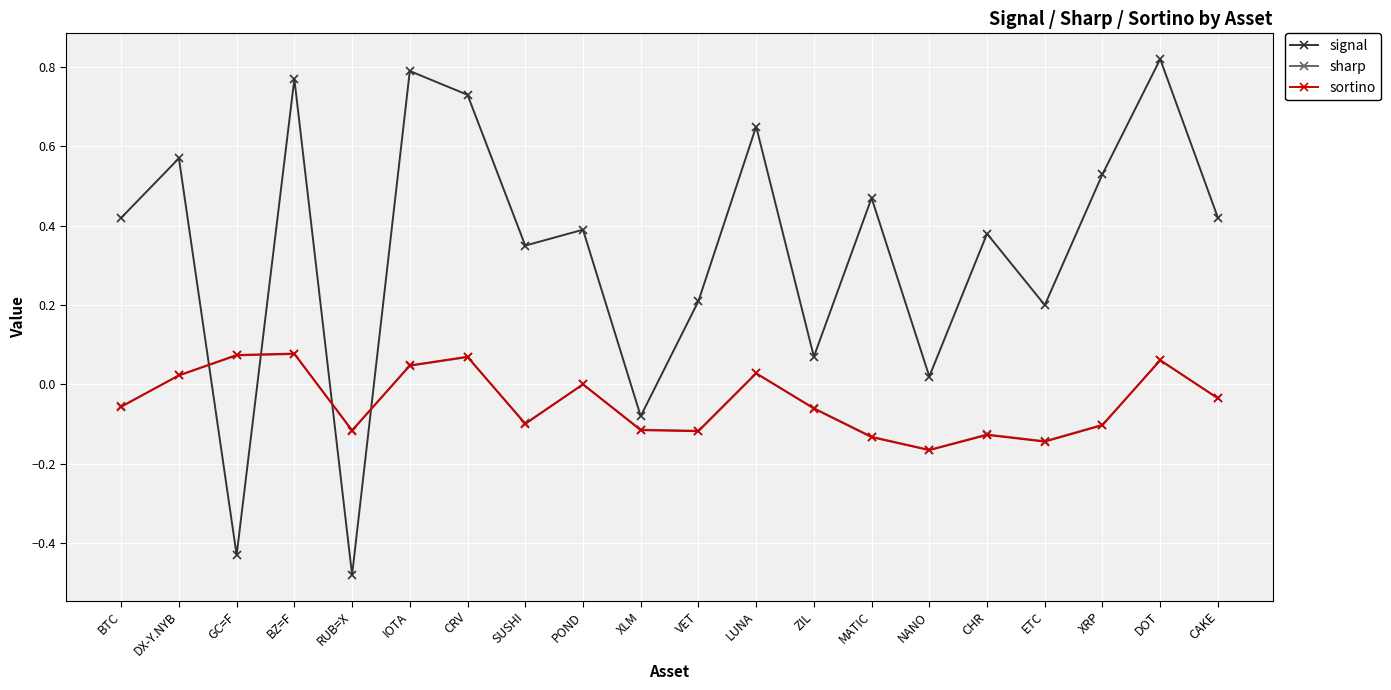

Between GC=F and CRV, which series saw the biggest shift?

signal